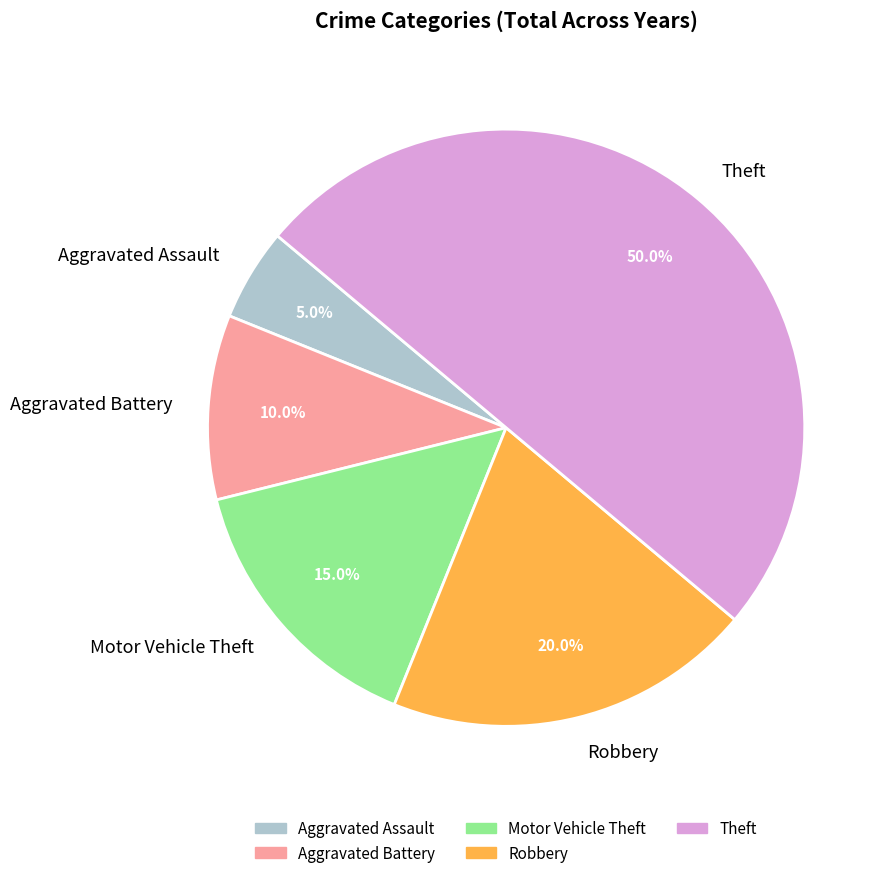

To the nearest percent, what portion does Aggravated Battery represent?

10%